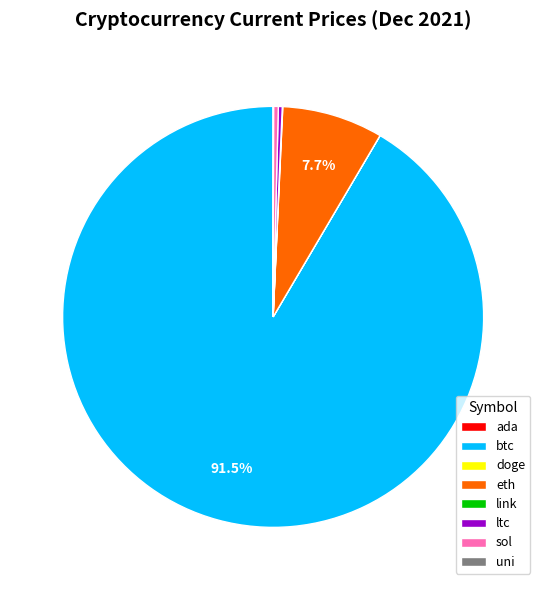

Do btc and ltc together represent more than half of the pie?

Yes